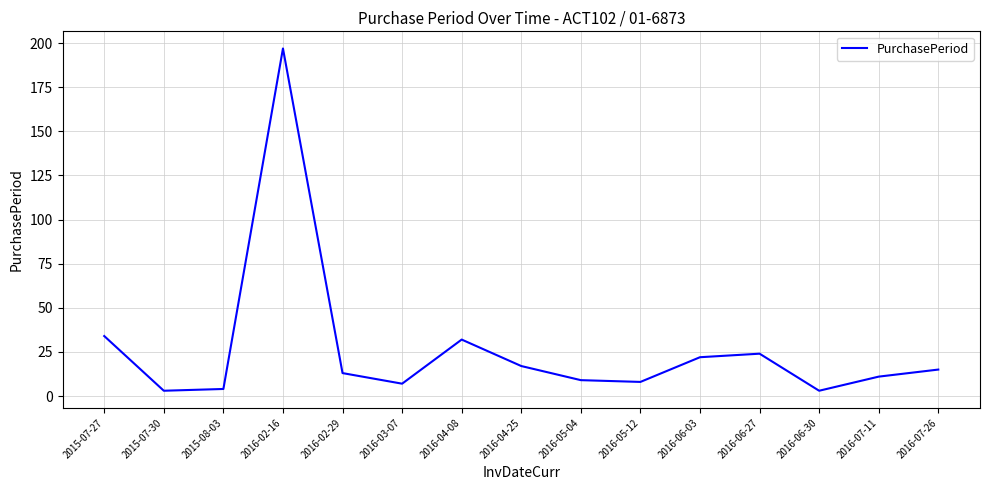

What is the difference between the second highest and second lowest values?

31